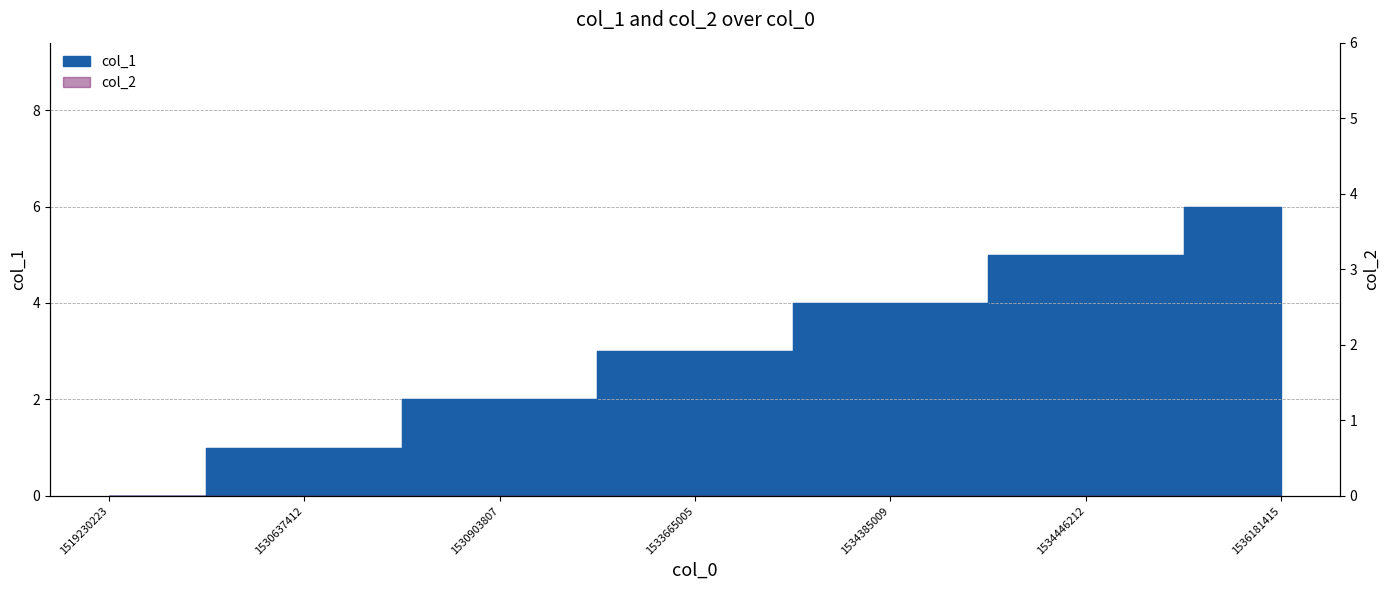

Which label corresponds to the largest value in the chart?

1536181415